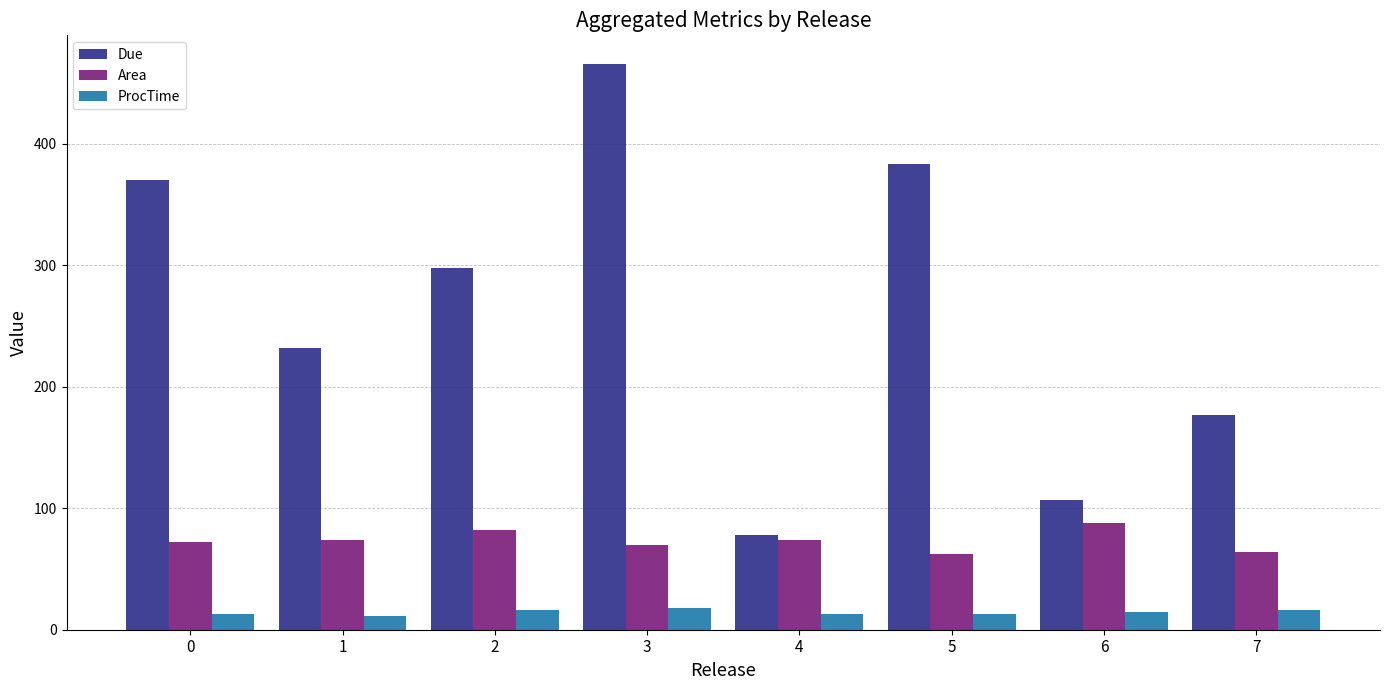

The ProcTime series shows 14.5 at 6. True or false?

True